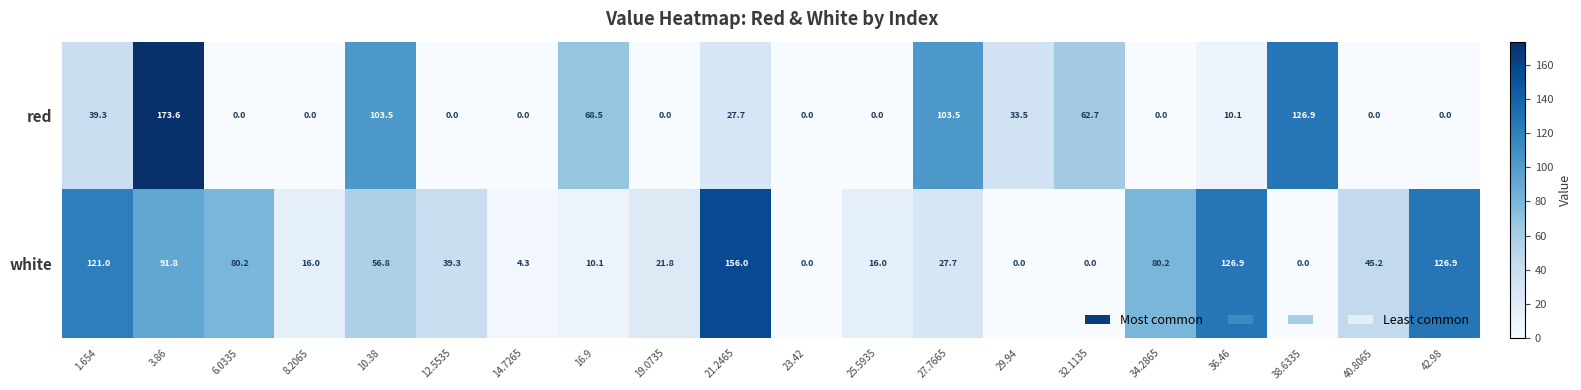

What is the greatest value displayed?

173.6